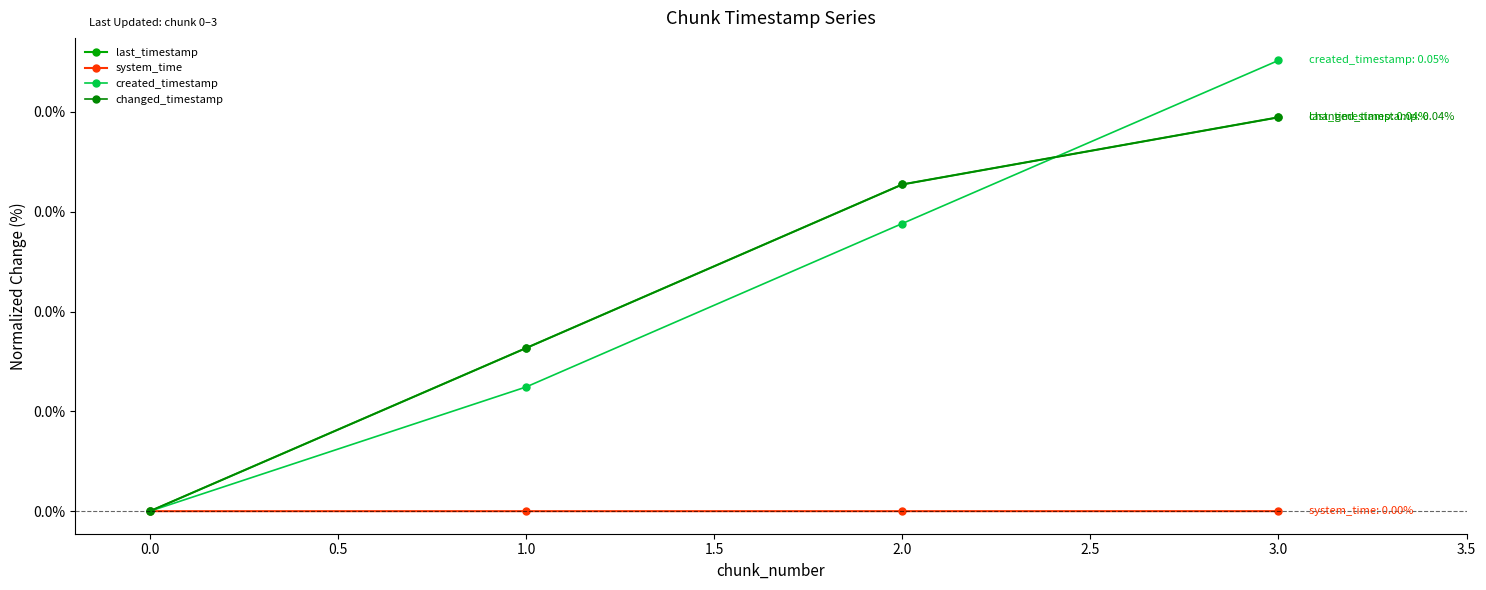

True or false: changed_timestamp and system_time cross at least once.

False